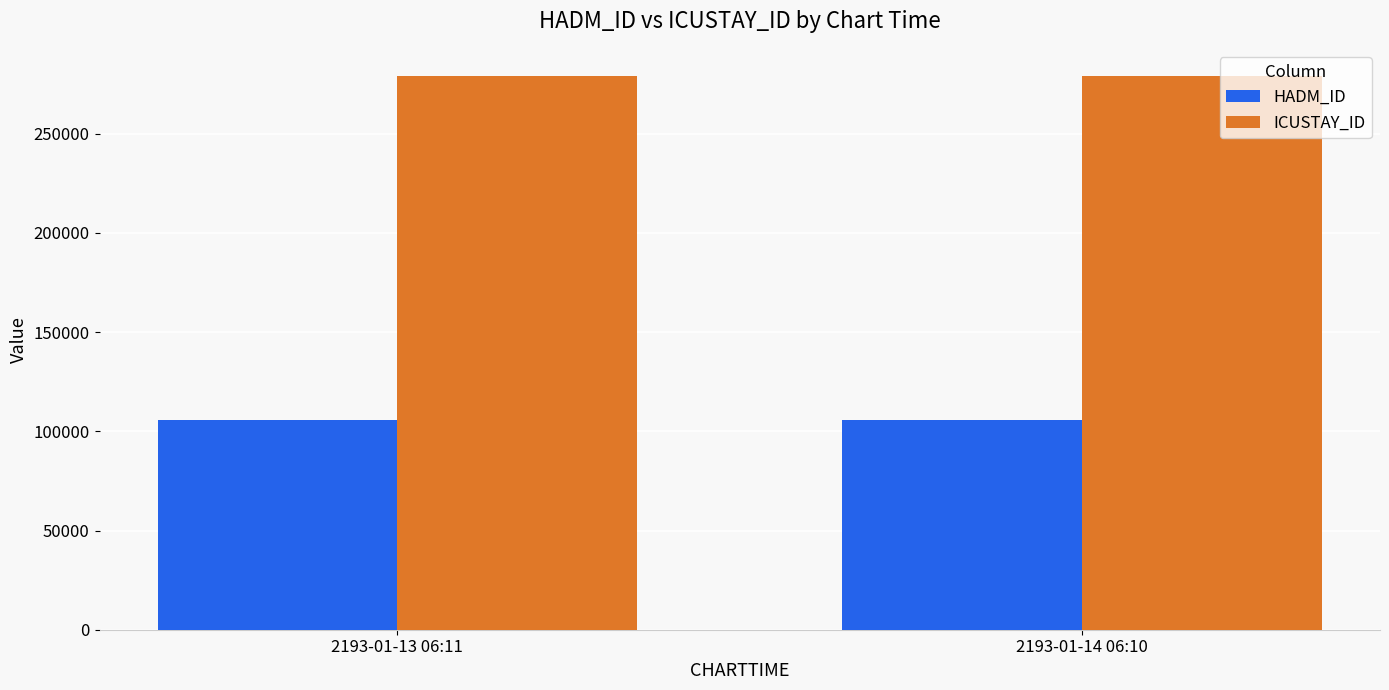

Is the value of HADM_ID at 2193-01-13 06:11 greater than the value of ICUSTAY_ID at 2193-01-14 06:10?

No